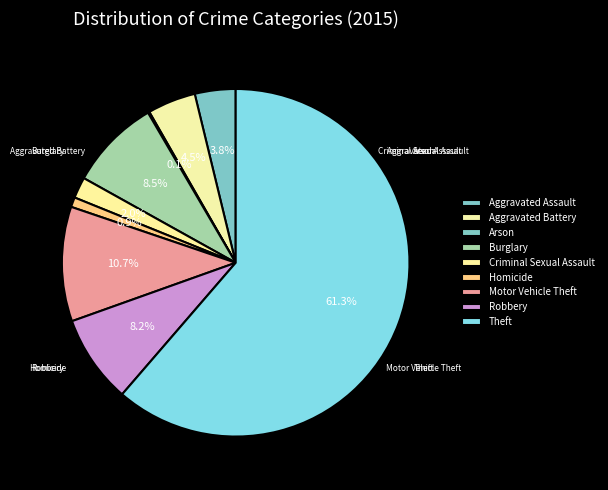

Which slice is the largest?

Theft